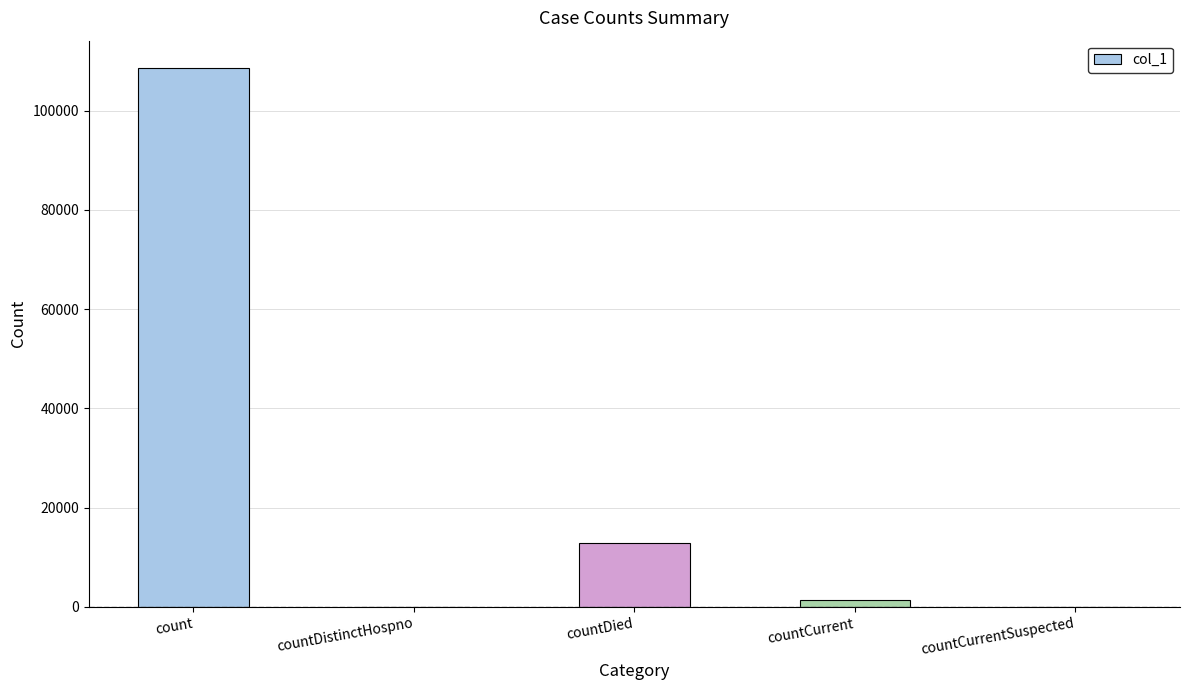

What is the sum of the values at countDied and countCurrent?

14193